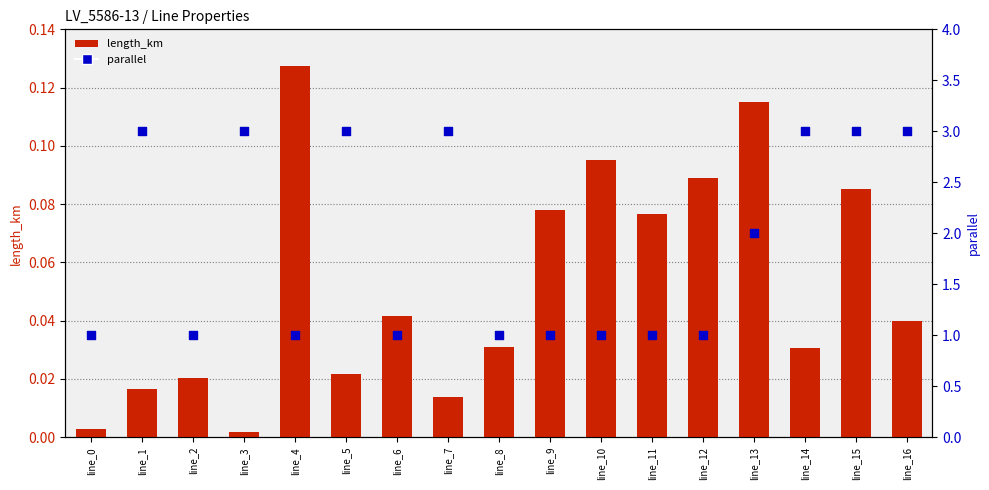

Which series has the largest Y range (max minus min)?

parallel